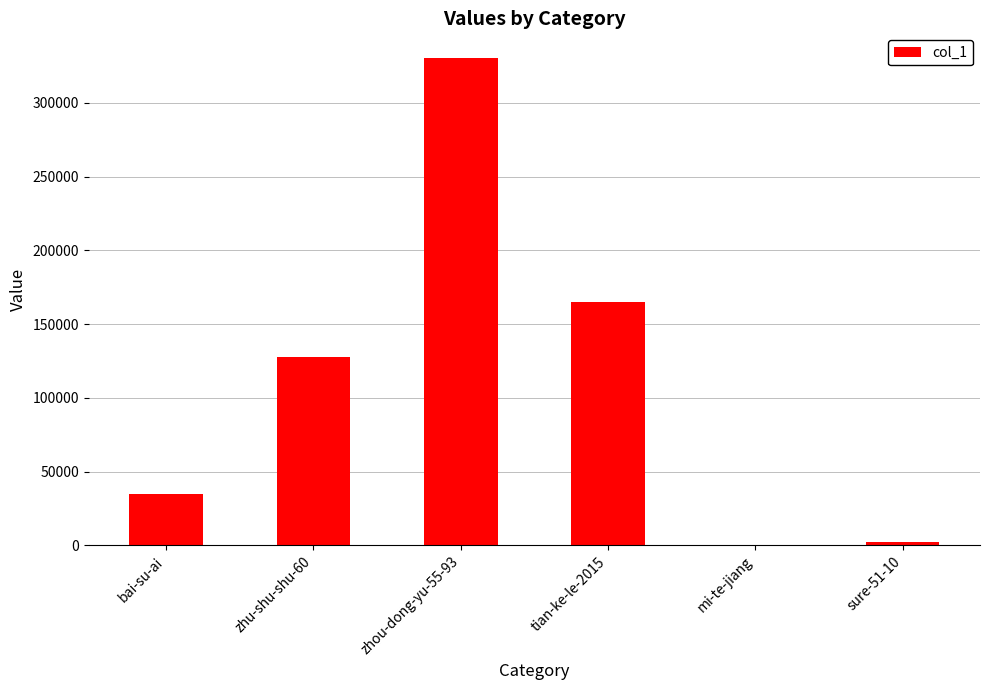

How many data points does each series have?

6